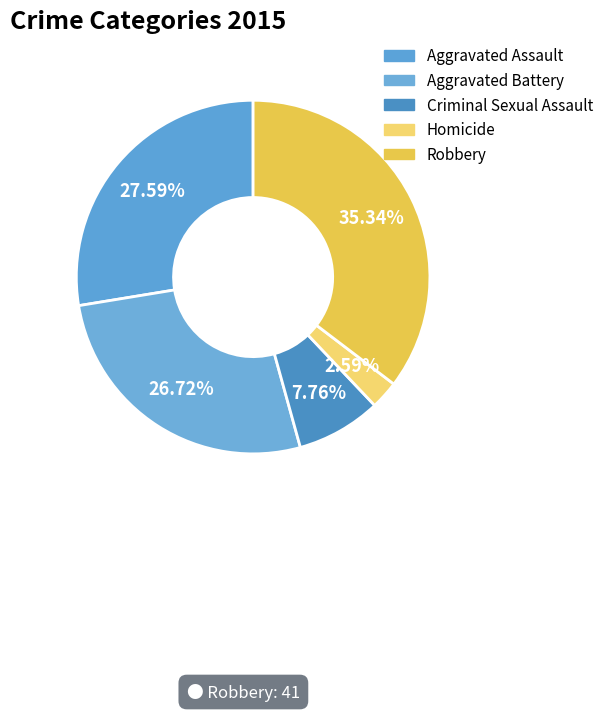

To the nearest percent, what percentage of the pie is Homicide?

3%